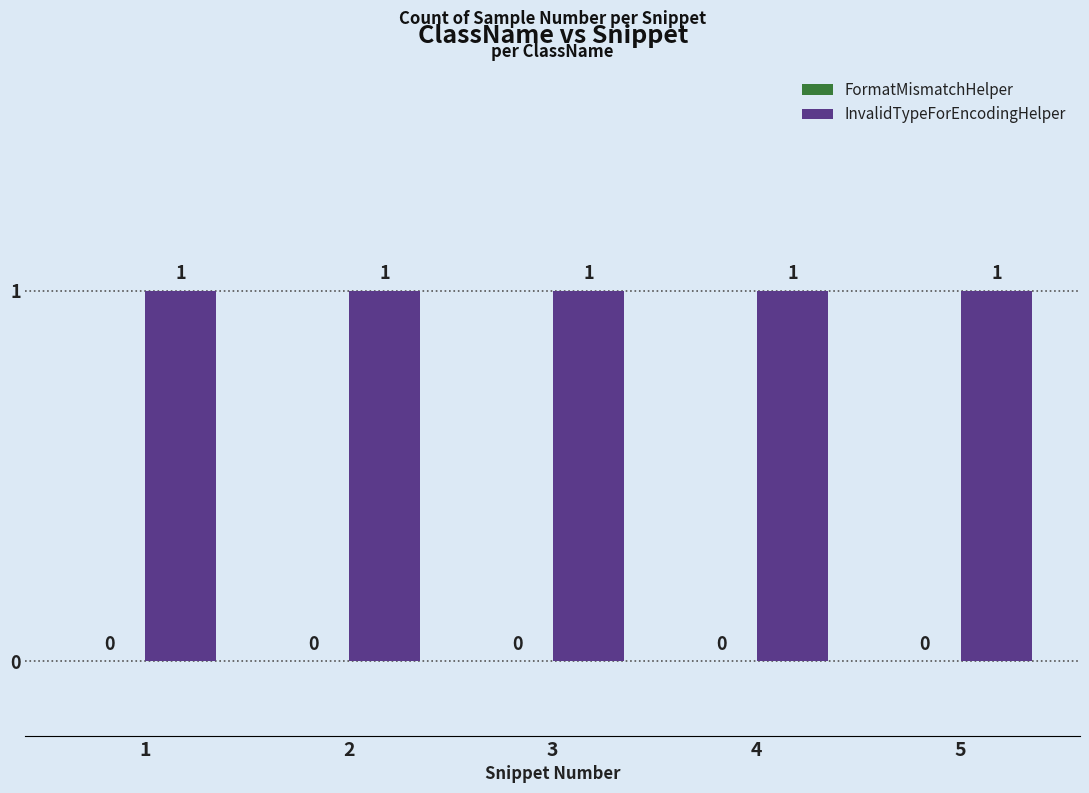

At which category is the sum across all series the highest?

1